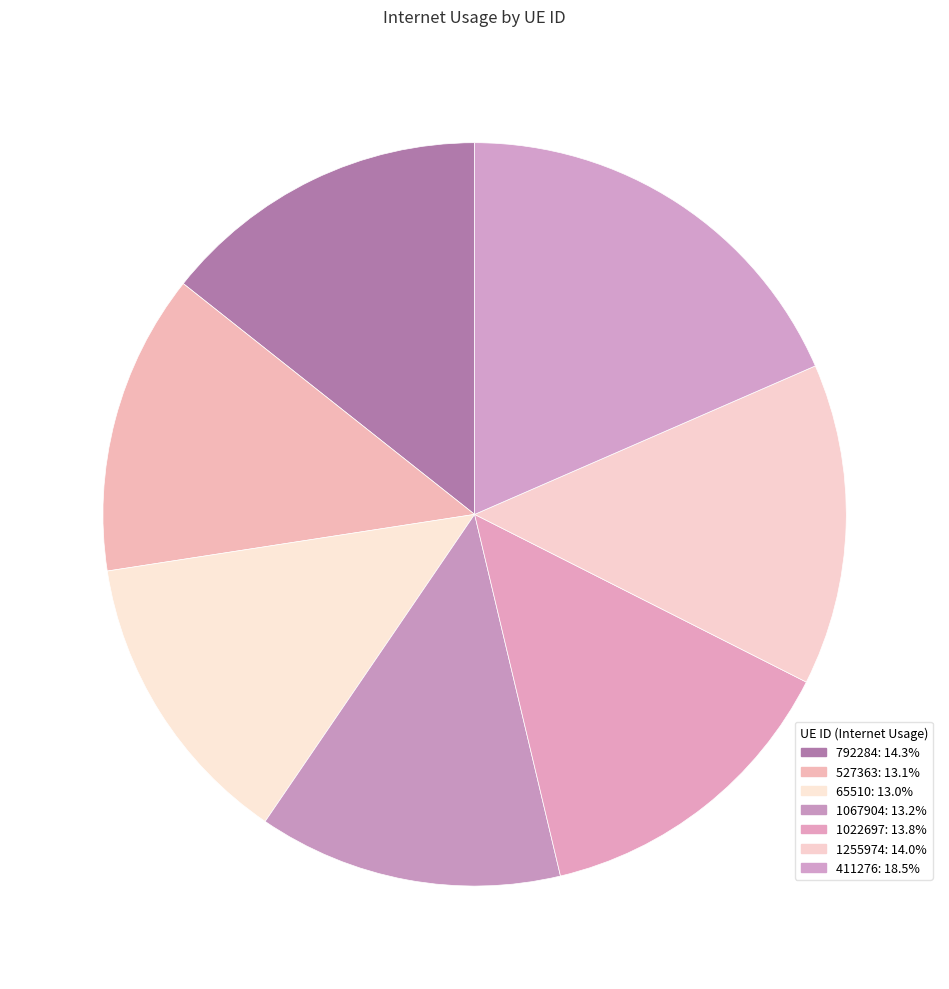

To the nearest percent, what is the average slice percentage?

14%